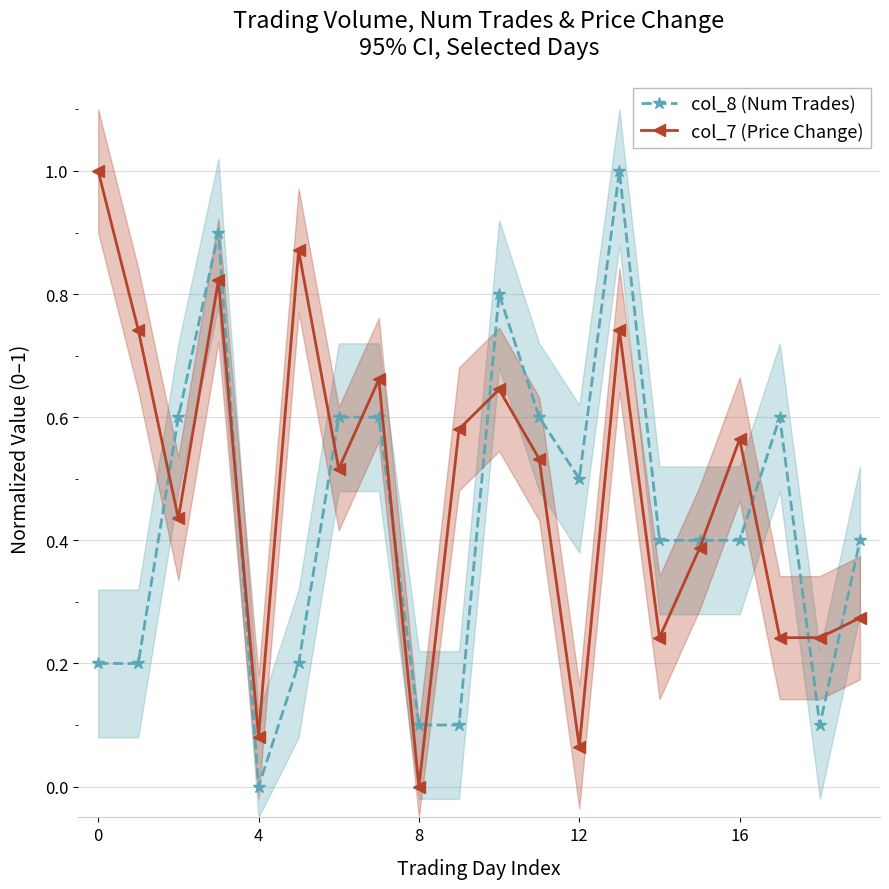

How many data points does each series have?

20